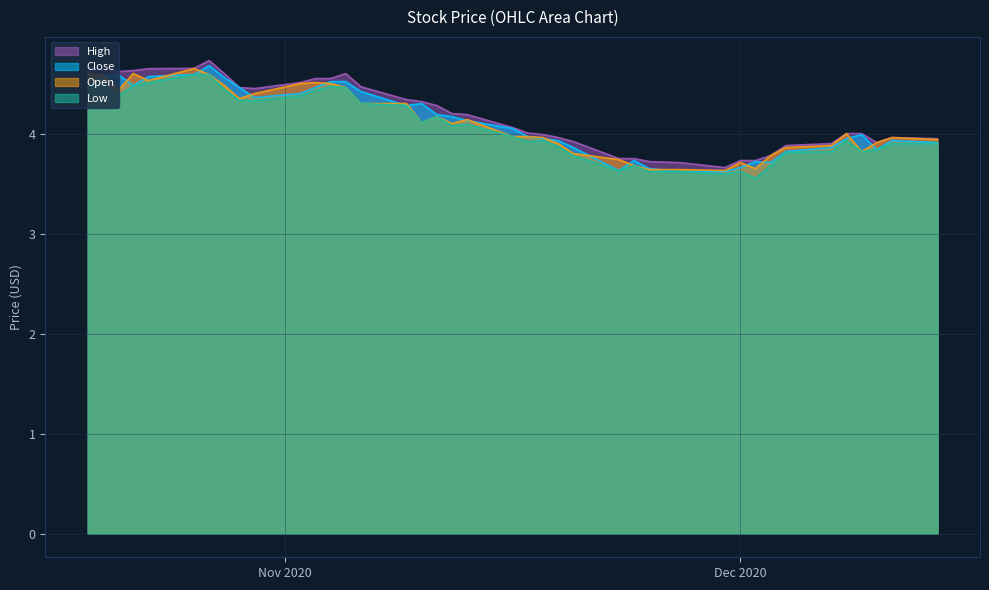

What is the maximum value shown in the chart?

4.7